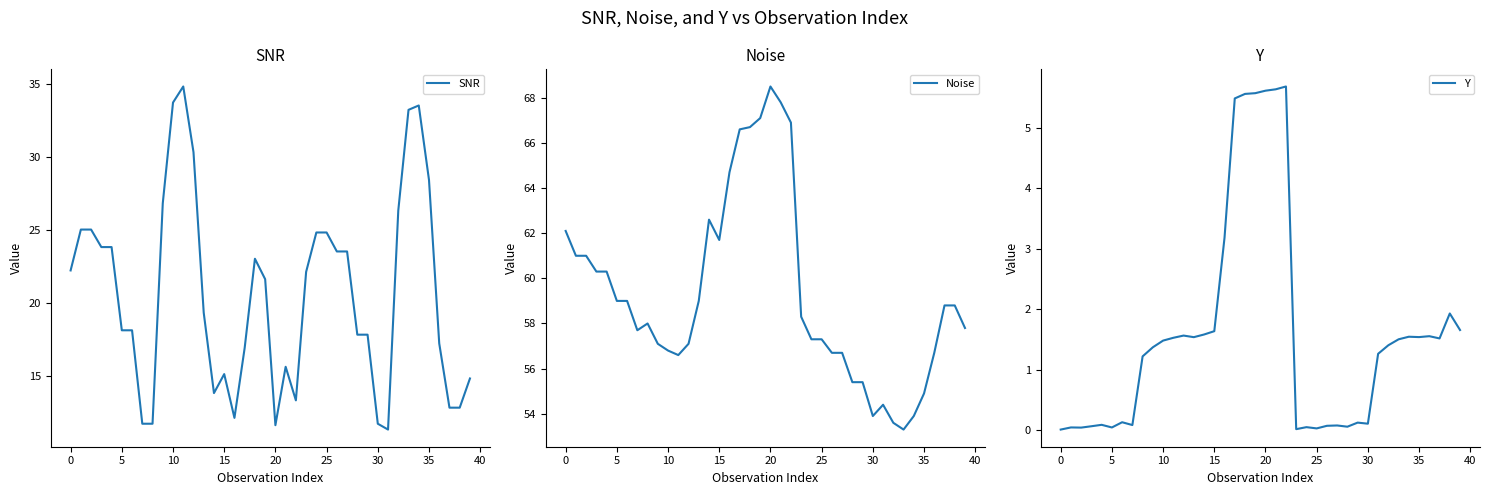

Which series has the largest total across all categories?

Noise